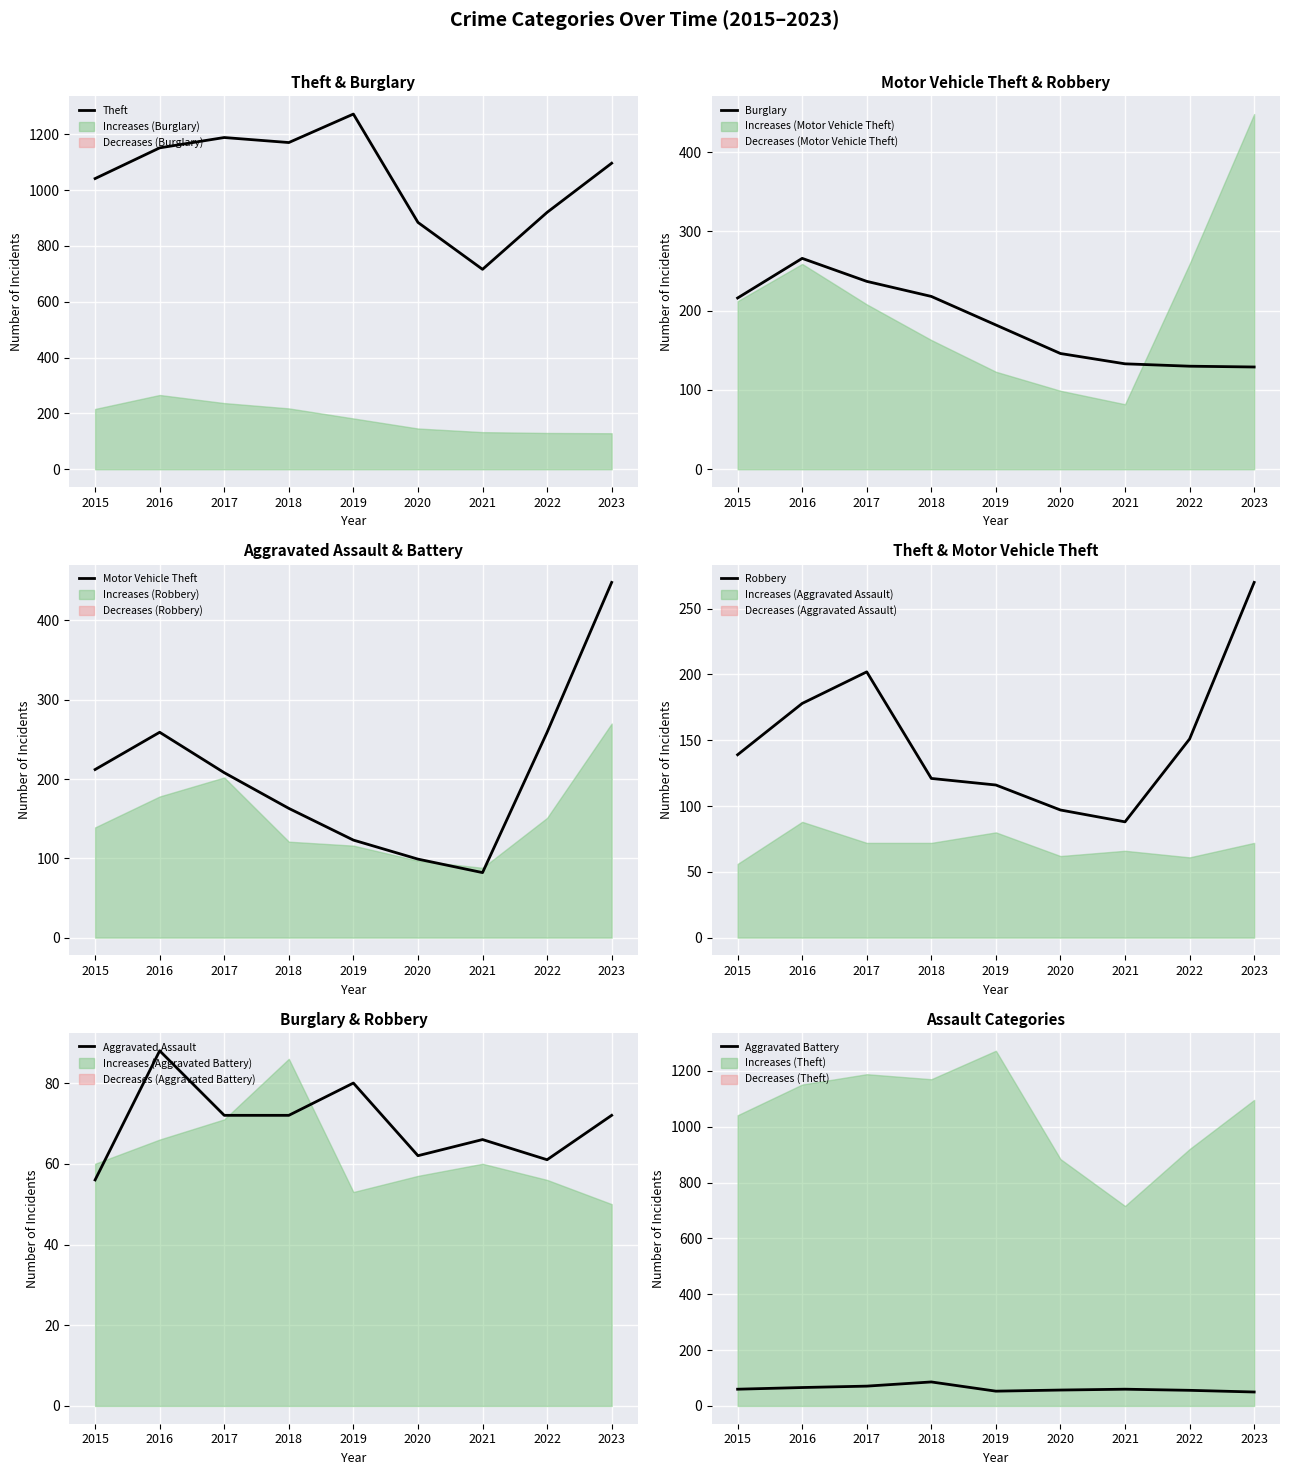

Which series ends up on top after the final intersection of Aggravated Assault and Aggravated Battery?

Aggravated Assault